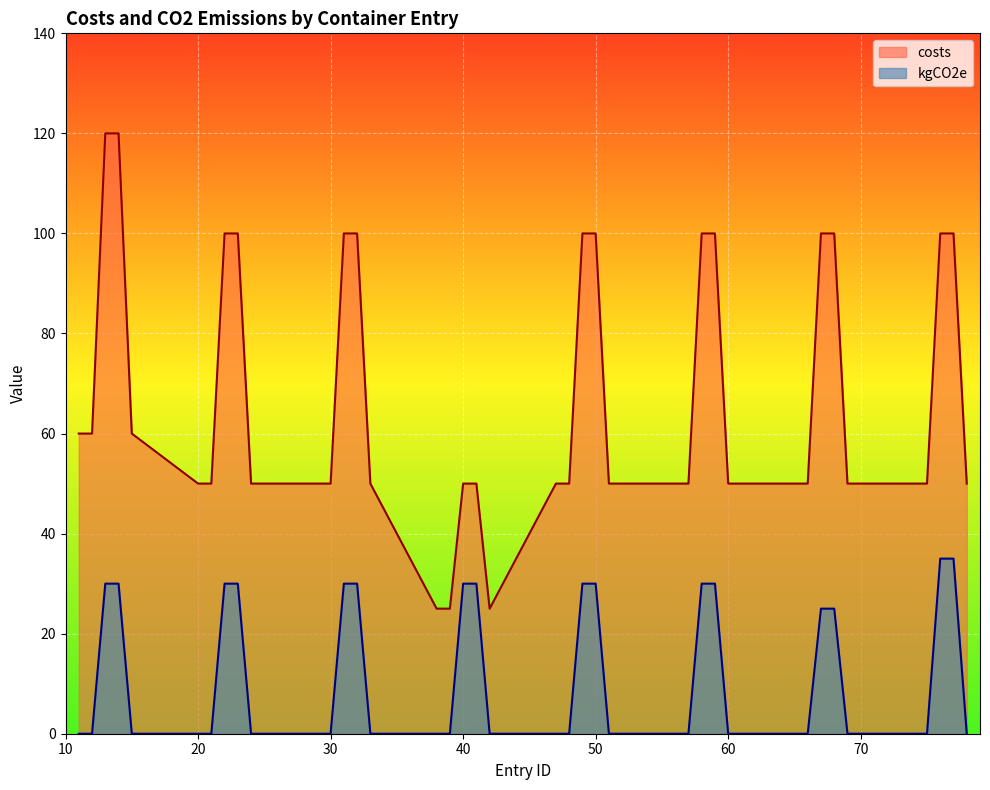

How many costs values are between 50 and 100?

35